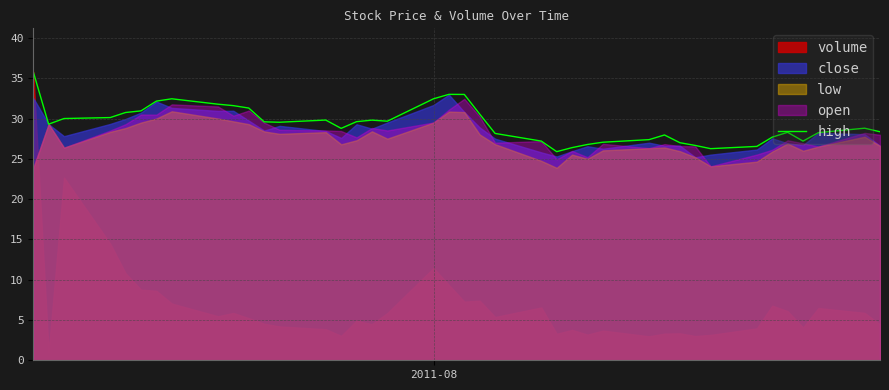

What is the average value?

29.3